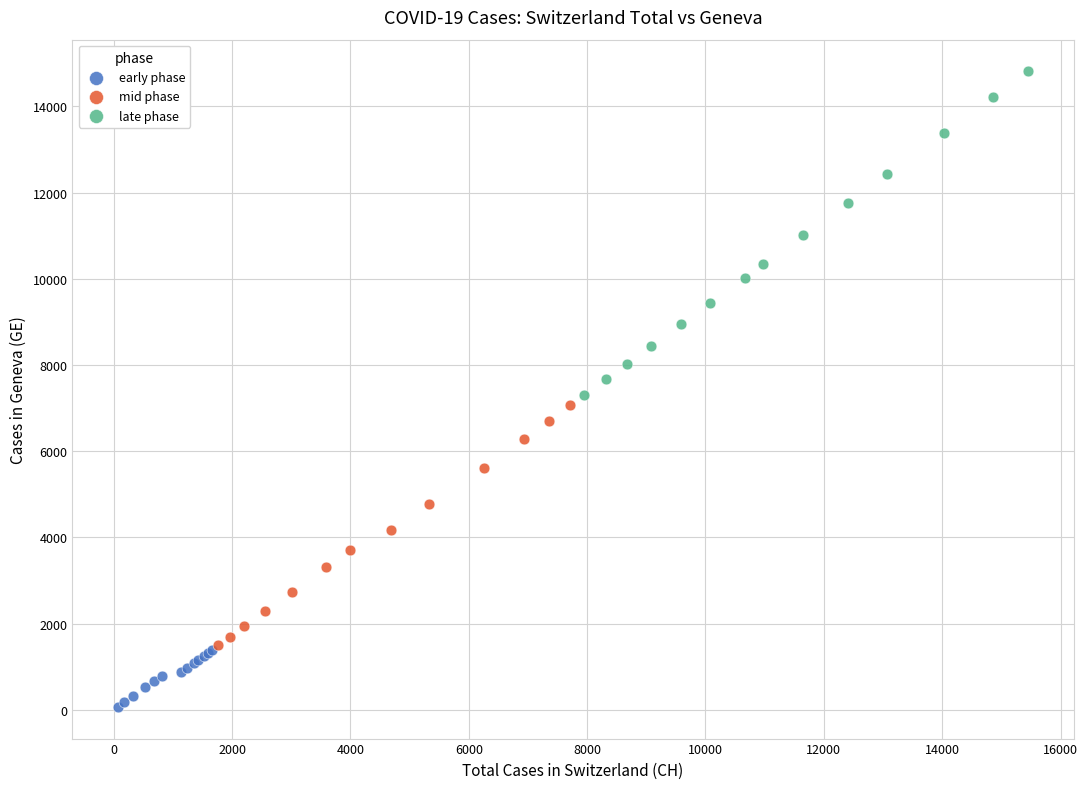

Which series contains the highest Y value?

late phase